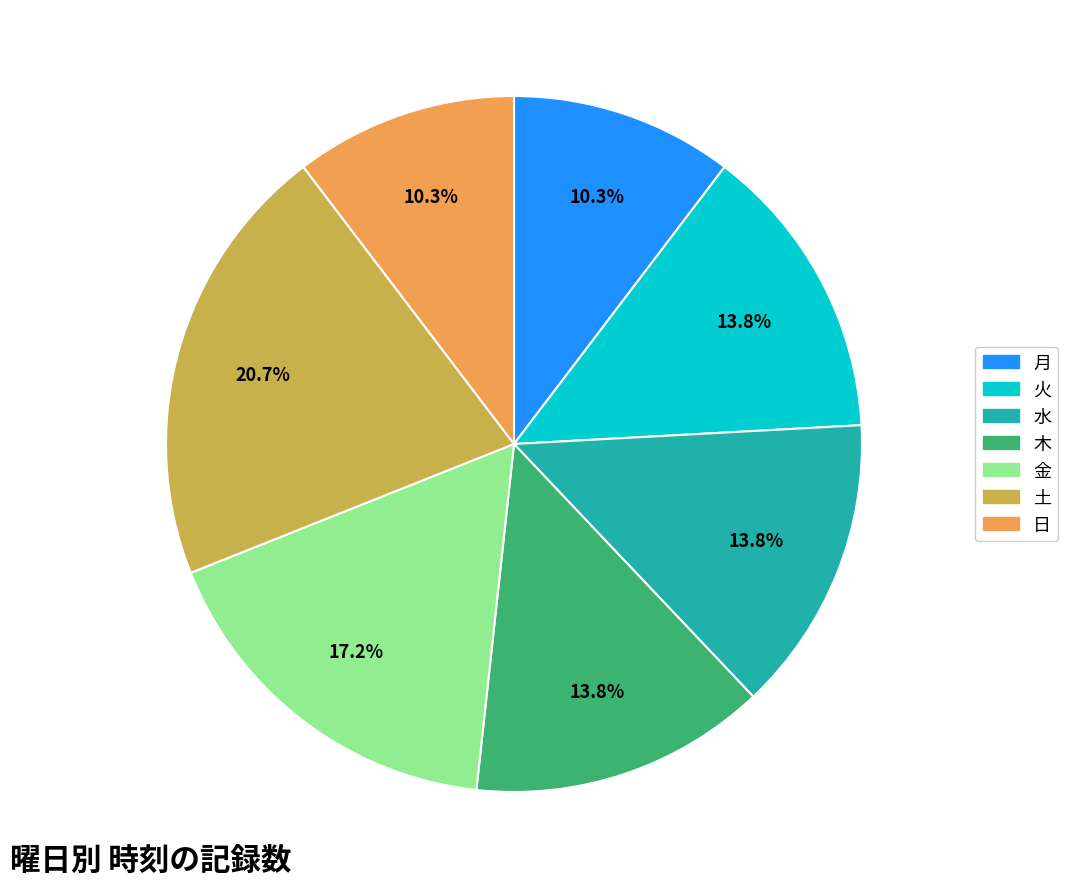

Does 火 account for over 50% of the chart?

No